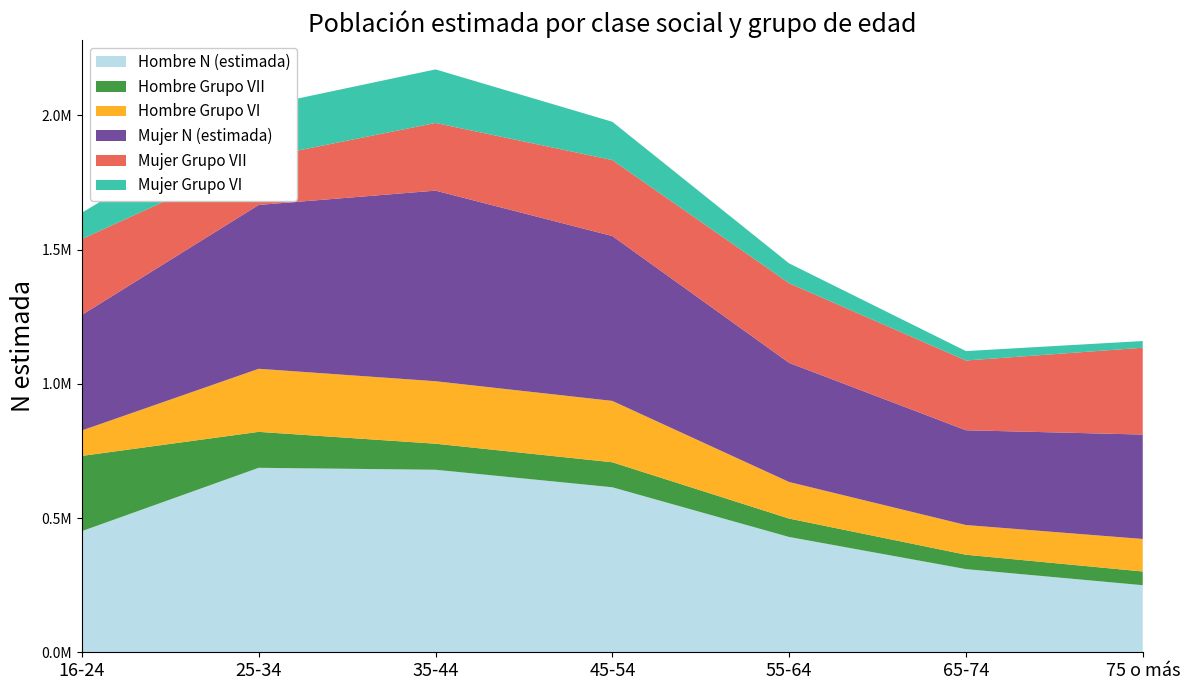

Reading left to right, what are all the values shown in this chart?

Hombre N (estimada): 16-24=451288	25-34=687087	35-44=679852	45-54=614617	55-64=429429	65-74=309786	75 o más=249805
Hombre Grupo VII: 16-24=280123	25-34=133913	35-44=97044	45-54=93146	55-64=68569	65-74=53519	75 o más=51165
Hombre Grupo VI: 16-24=94832	25-34=234942	35-44=232701	45-54=228578	55-64=136204	65-74=110658	75 o más=121095
Mujer N (estimada): 16-24=430230	25-34=610255	35-44=709911	45-54=614020	55-64=443704	65-74=353026	75 o más=388930
Mujer Grupo VII: 16-24=282762	25-34=173392	35-44=252042	45-54=282992	55-64=296580	65-74=259777	75 o más=323328
Mujer Grupo VI: 16-24=98161	25-34=192276	35-44=199514	45-54=142594	55-64=74017	65-74=35100	75 o más=24995